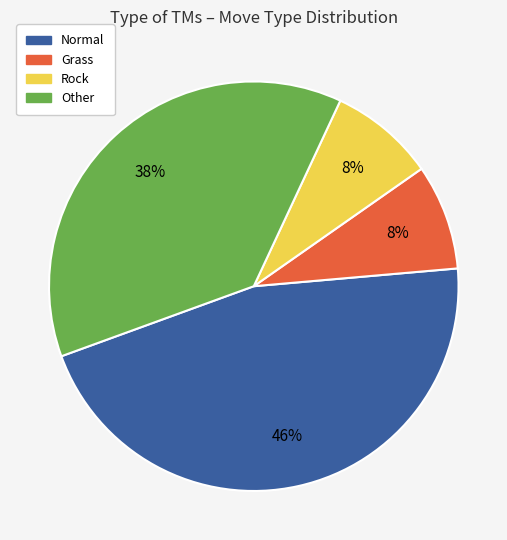

What is the largest slice in the pie chart?

Normal